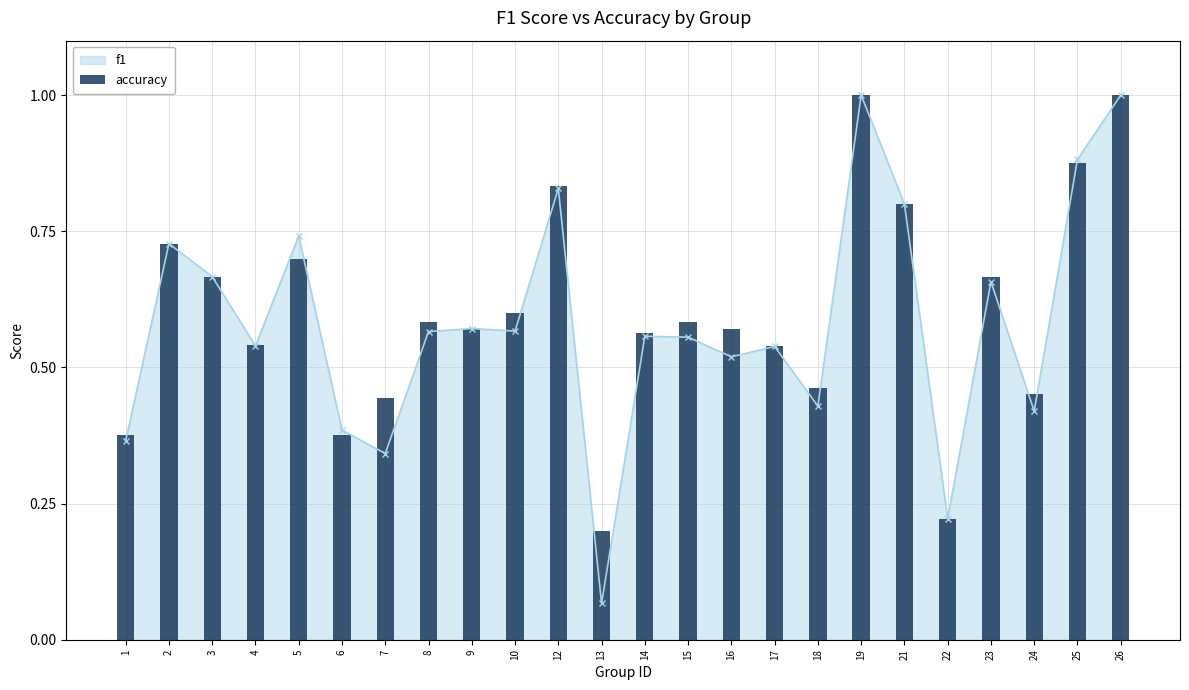

What is the difference between the maximum and second lowest values?

0.8